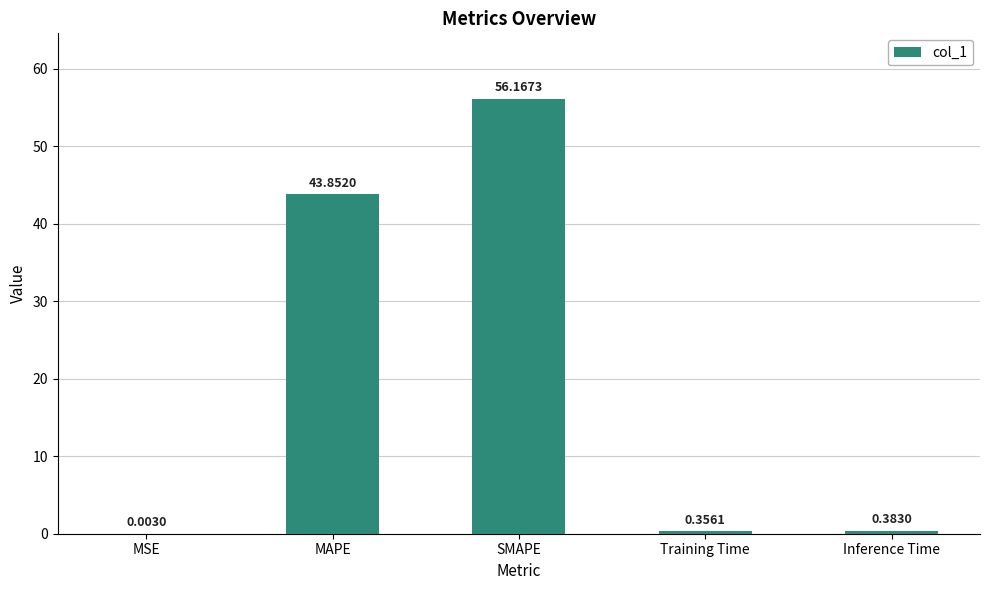

Which has a higher value, Training Time or SMAPE?

SMAPE